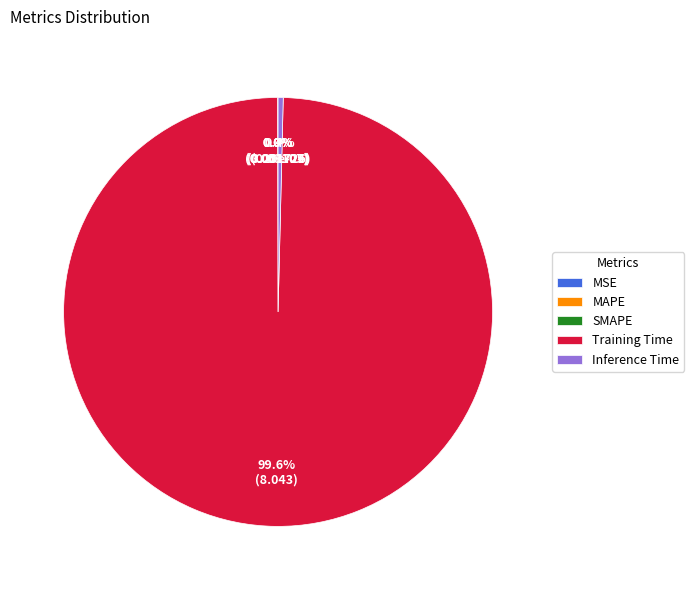

Is Training Time the majority of the pie?

Yes